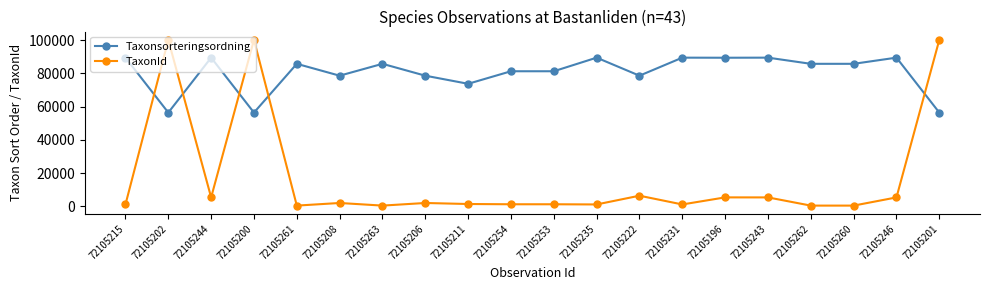

Count the number of categories in the chart.

20